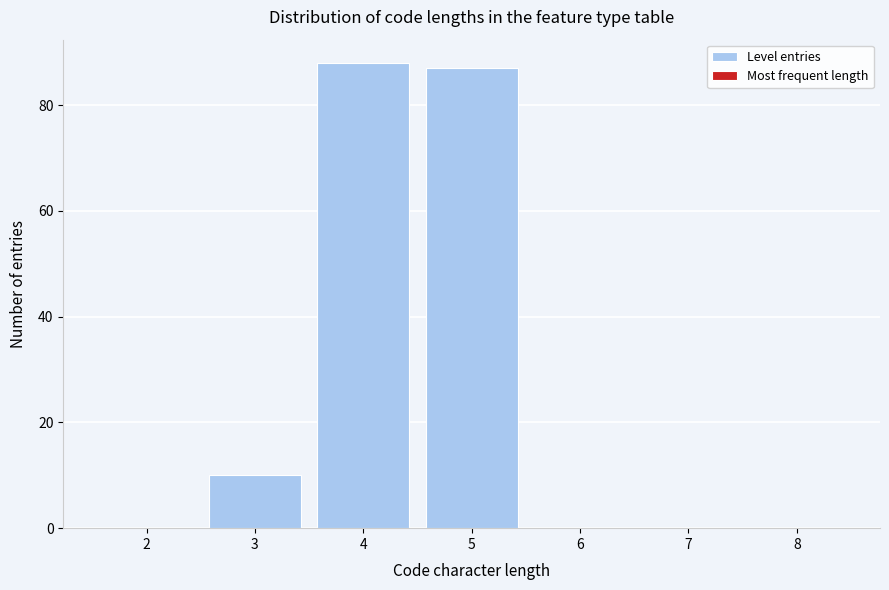

Reading left to right, transcribe all the data shown in this chart.

2=0	3=10	4=88	5=87	6=0	7=0	8=0